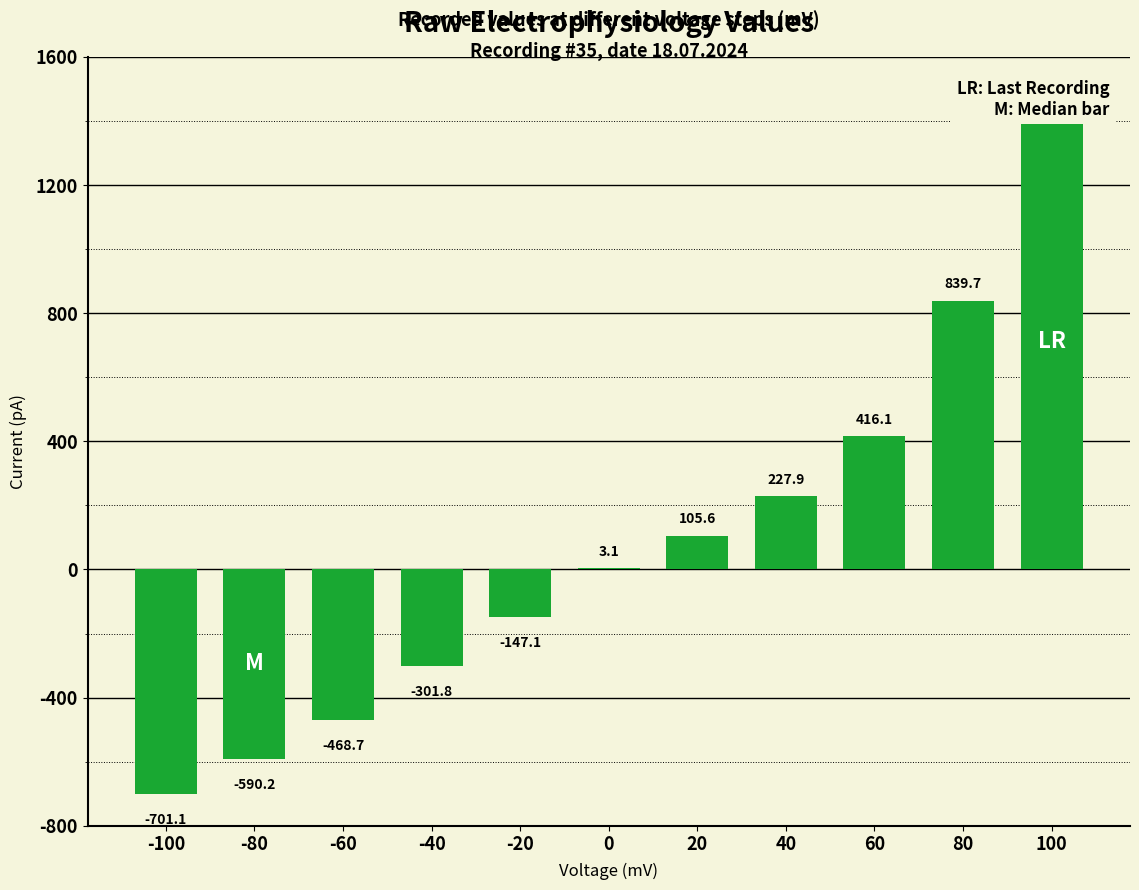

Does the chart contain stacked bars?

No